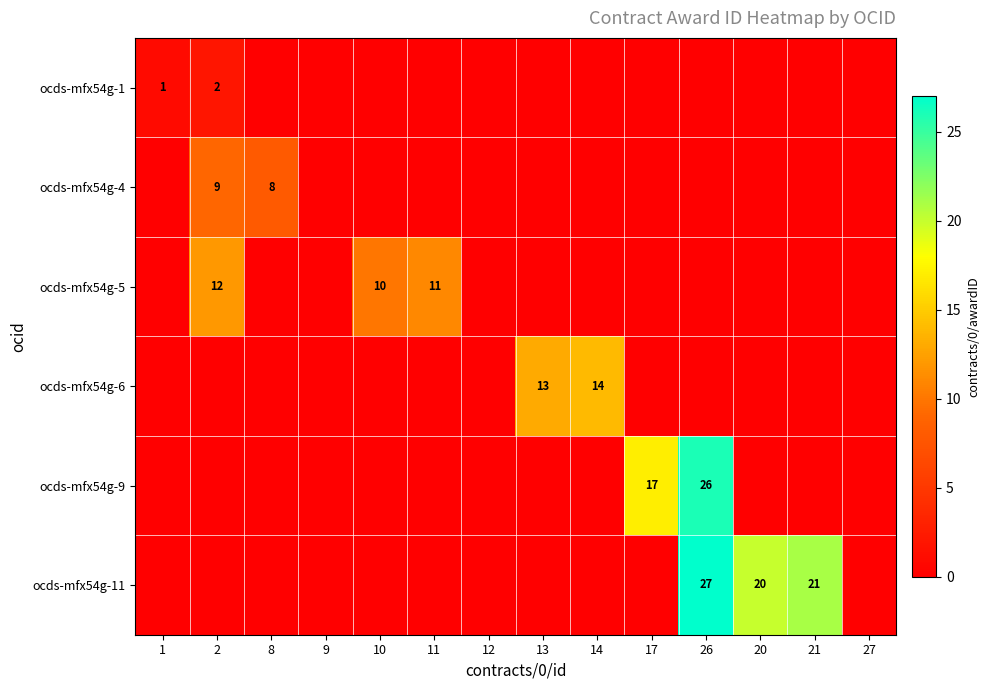

Between 17 and 2, which is larger?

2